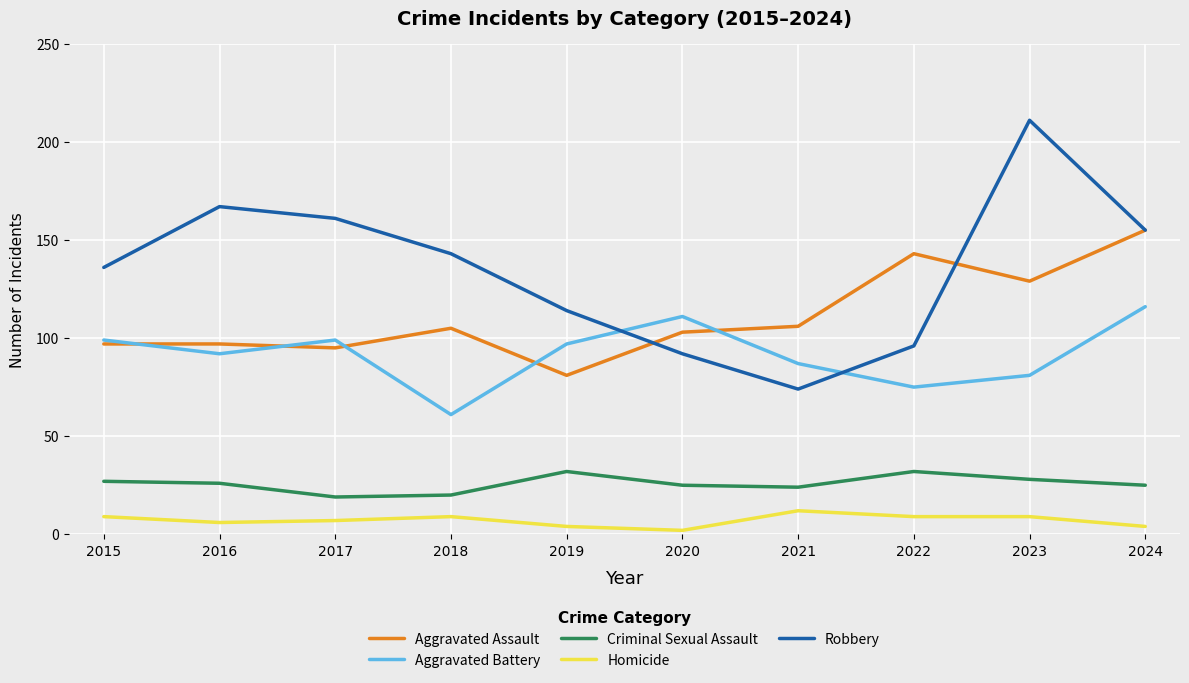

Reading left to right, list all the values displayed in this chart.

Aggravated Assault: 97	97	95	105	81	103	106	143	129	155
Aggravated Battery: 99	92	99	61	97	111	87	75	81	116
Criminal Sexual Assault: 27	26	19	20	32	25	24	32	28	25
Homicide: 9	6	7	9	4	2	12	9	9	4
Robbery: 136	167	161	143	114	92	74	96	211	155